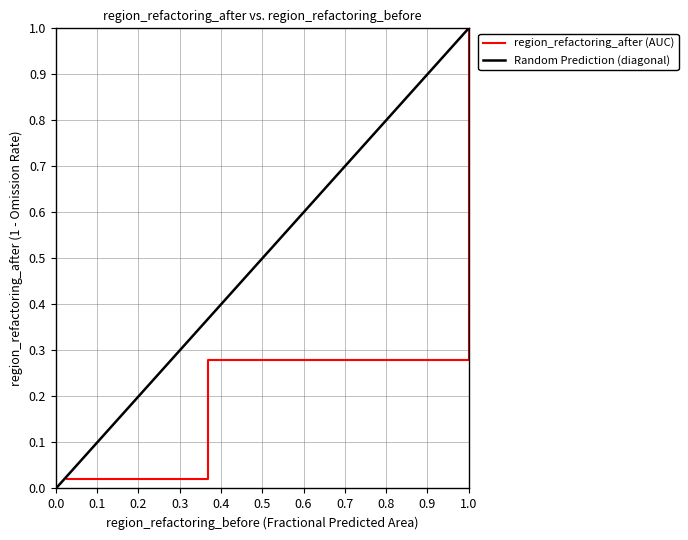

Is this an area chart (filled region under the line)?

No